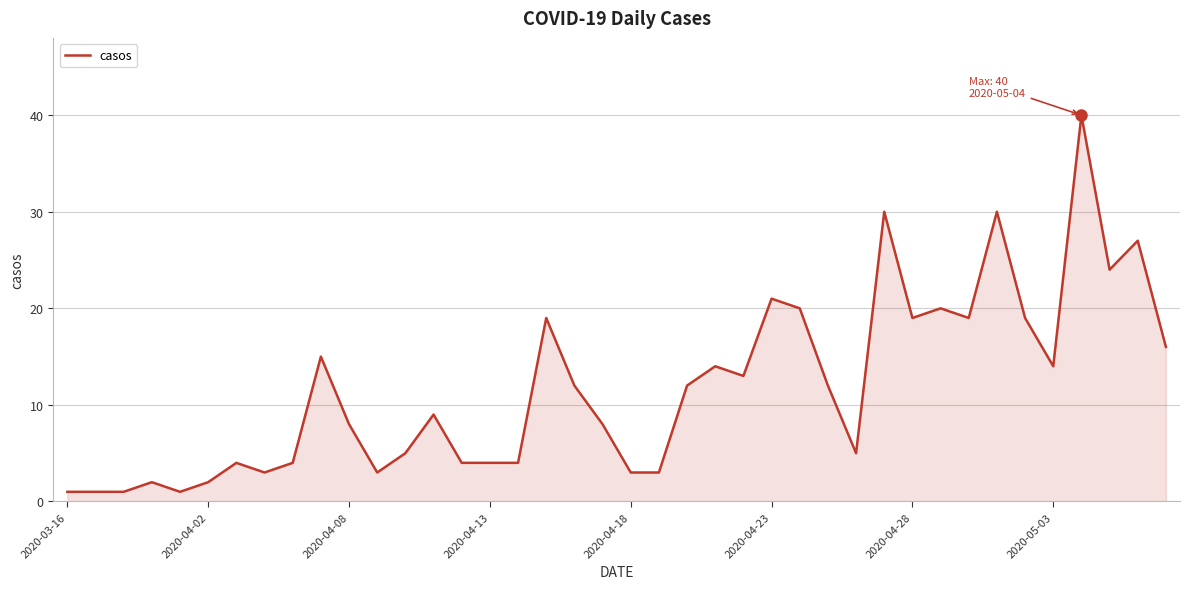

What is the greatest value displayed?

40